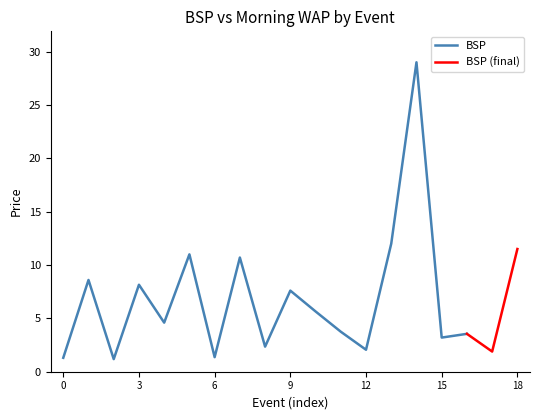

What is the smallest value displayed?

1.0